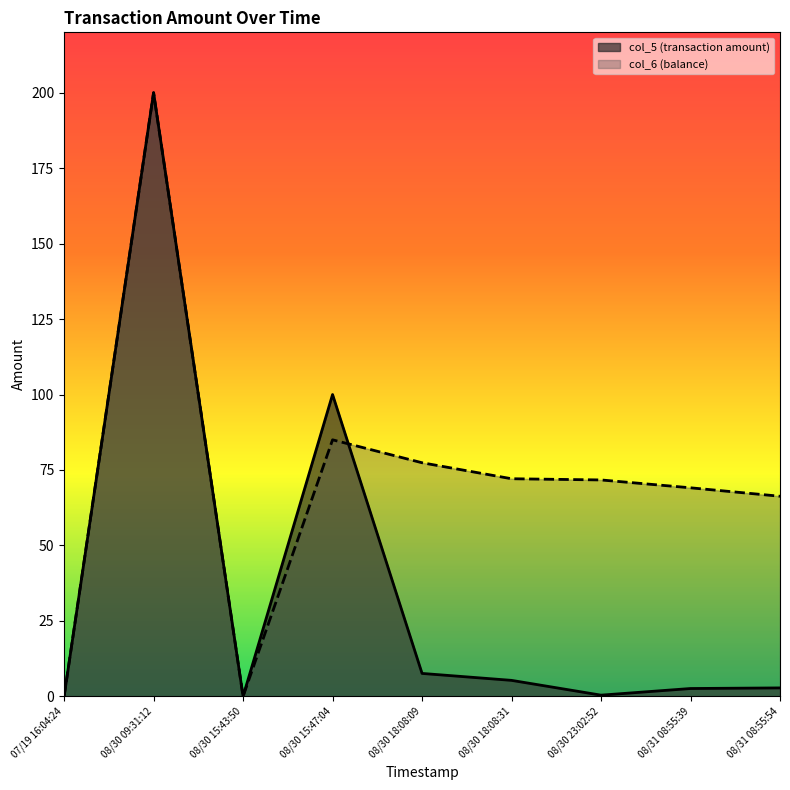

What is the spread (max minus min) of values at 08/30 15:47:04?

15.0